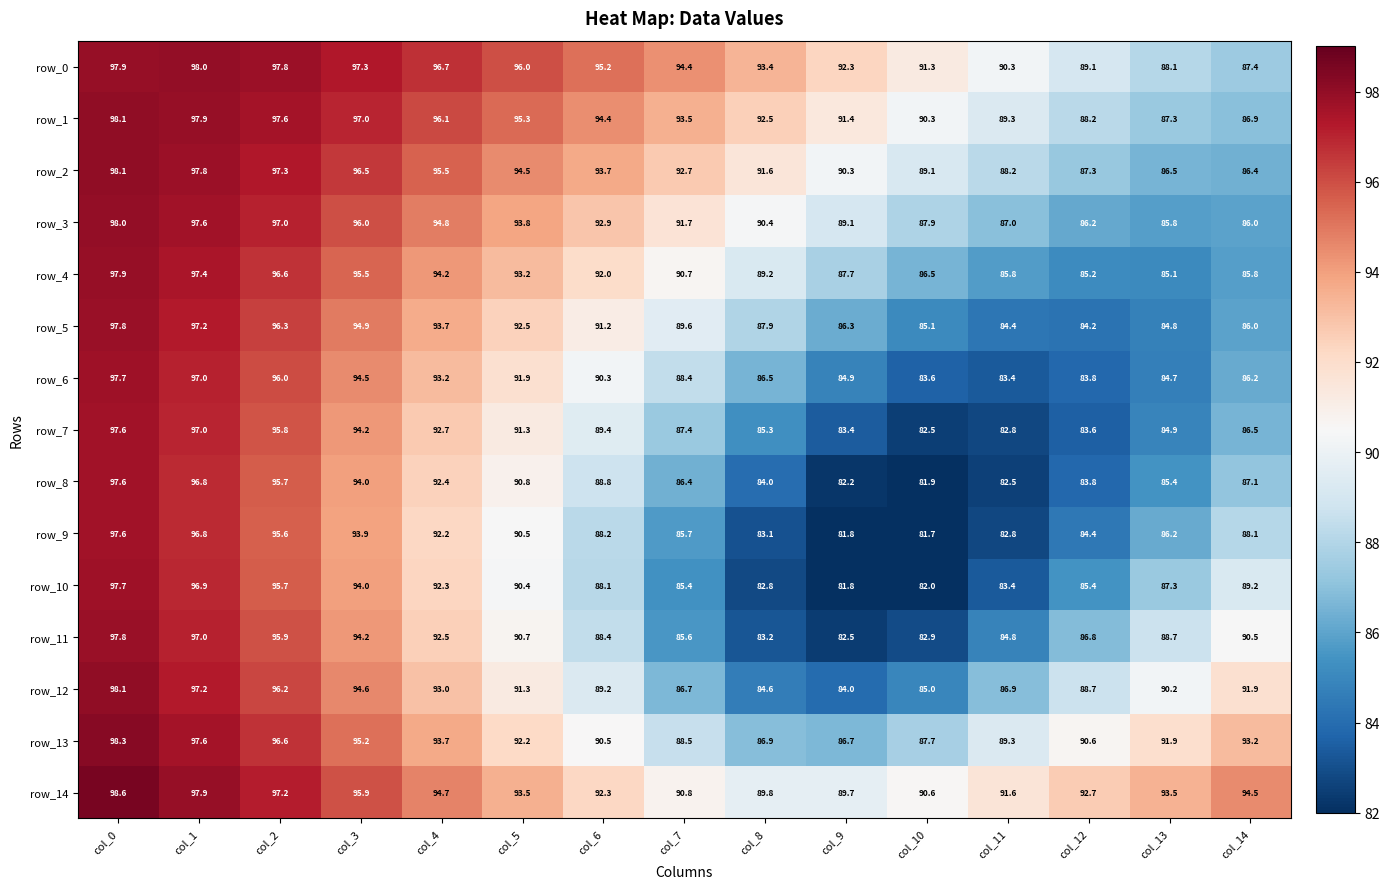

At which label is row_6 closest to 90?

col_6